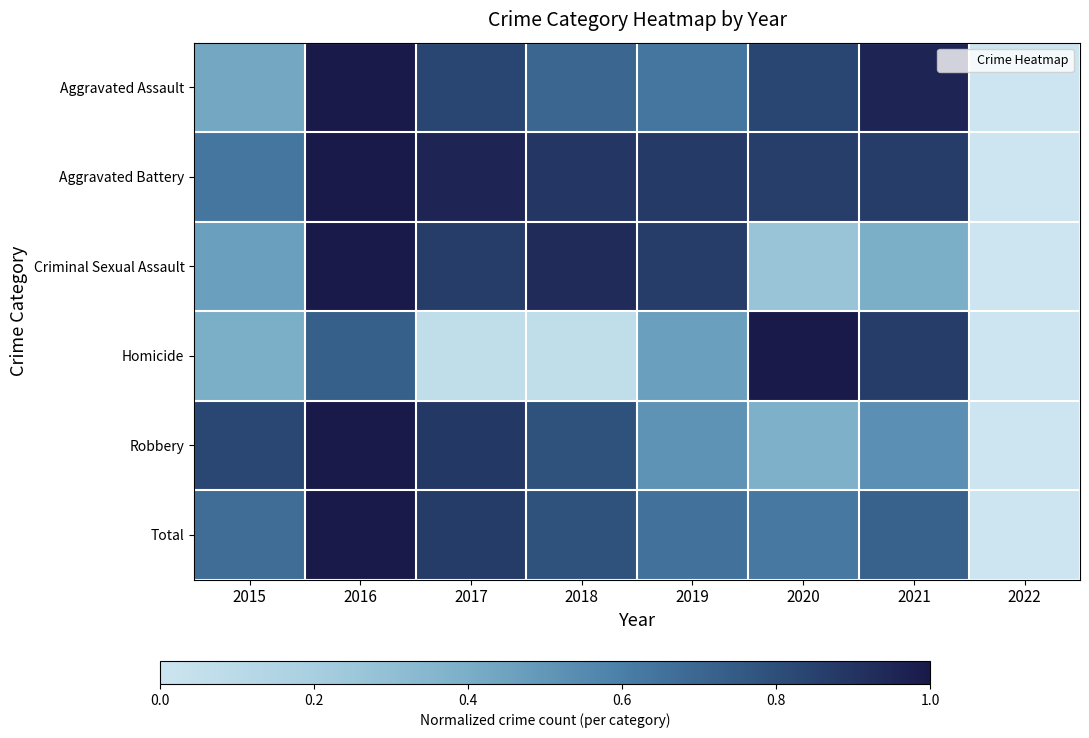

List the series in order of their peak value, lowest first.

Criminal Sexual Assault, Homicide, Aggravated Assault, Aggravated Battery, Robbery, Total